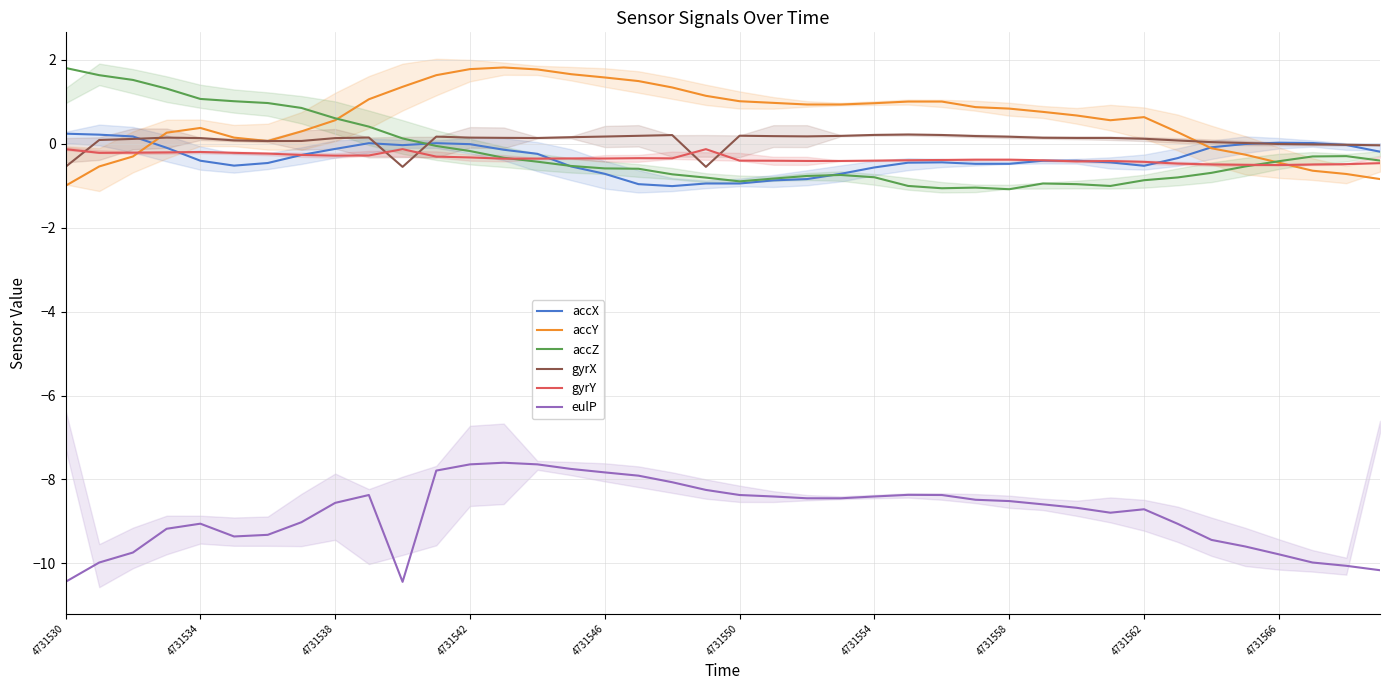

The eulP series shows -8.1 at 18. True or false?

True